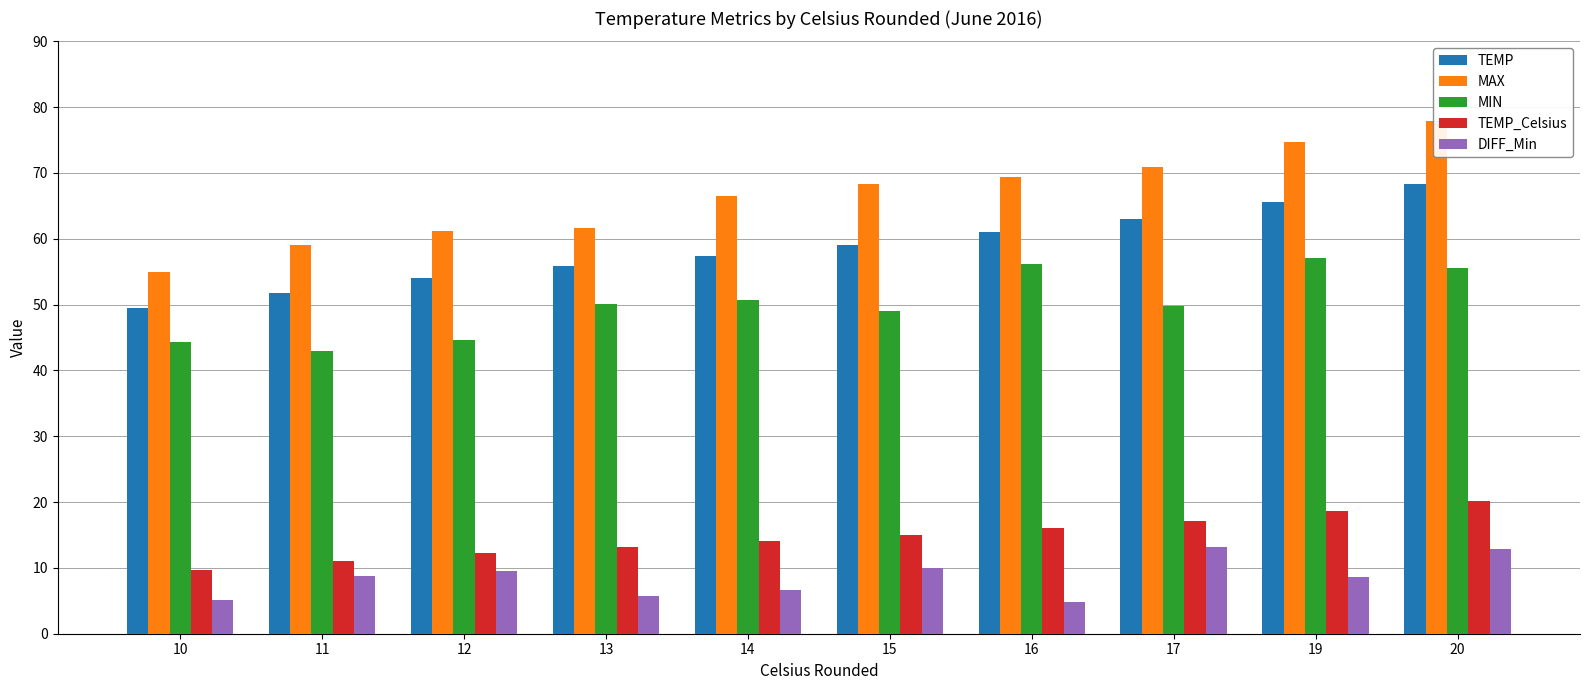

What is the difference between the maximum and second lowest values in the MAX series?

18.9